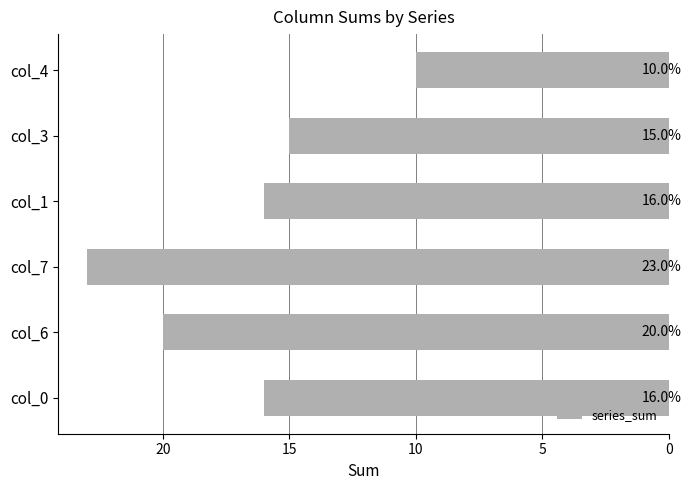

True or false: the data shows 8 at col_0.

False